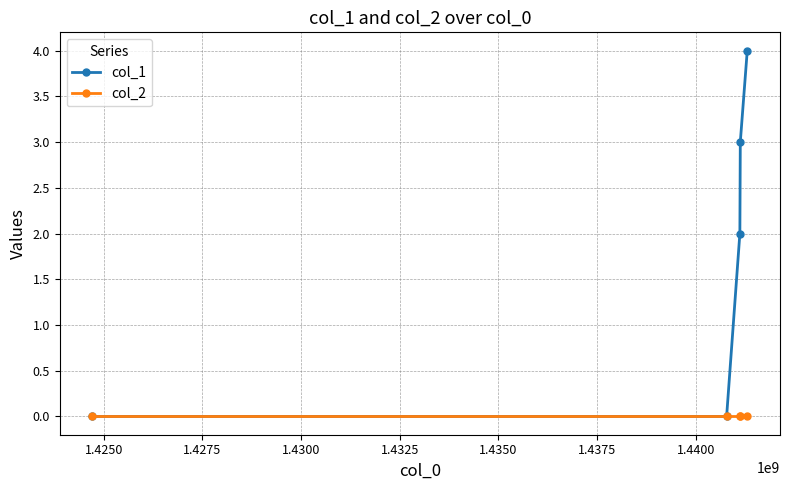

What is the difference between the maximum and minimum values in the col_1 series?

4